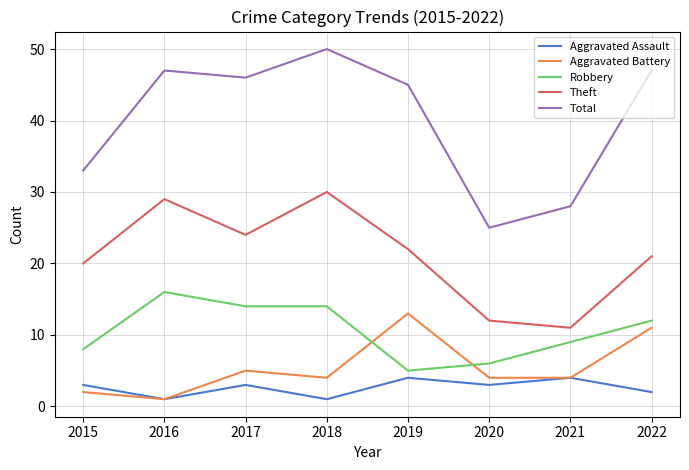

True or false: Robbery and Total cross at least once.

False